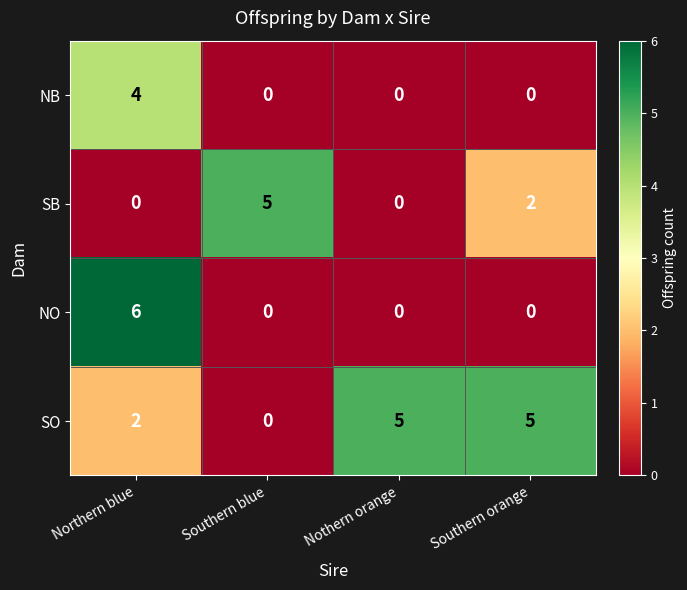

Reading left to right, what are all the values shown in this chart?

NB: 4	0	0	0
SB: 0	5	0	2
NO: 6	0	0	0
SO: 2	0	5	5